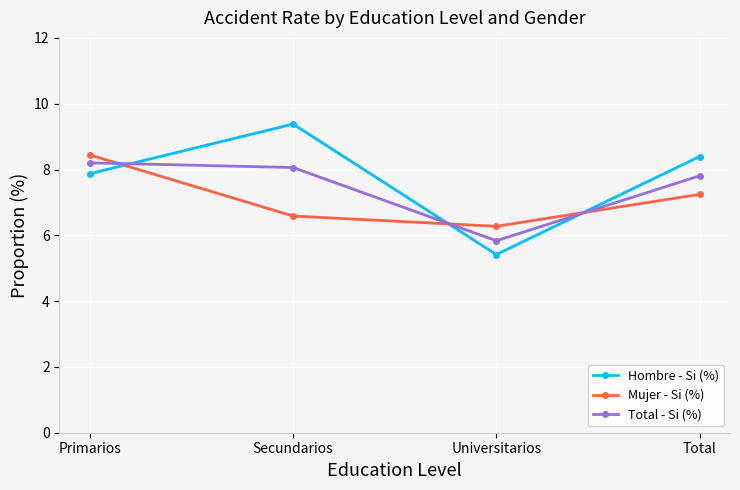

Read the Mujer - Si (%) value at Primarios.

8.4